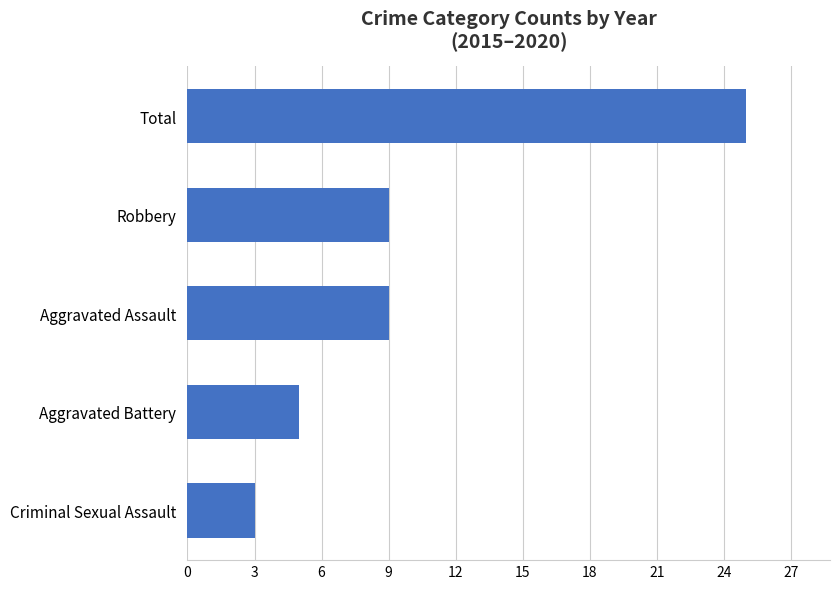

The value at Total is 25. True or false?

True